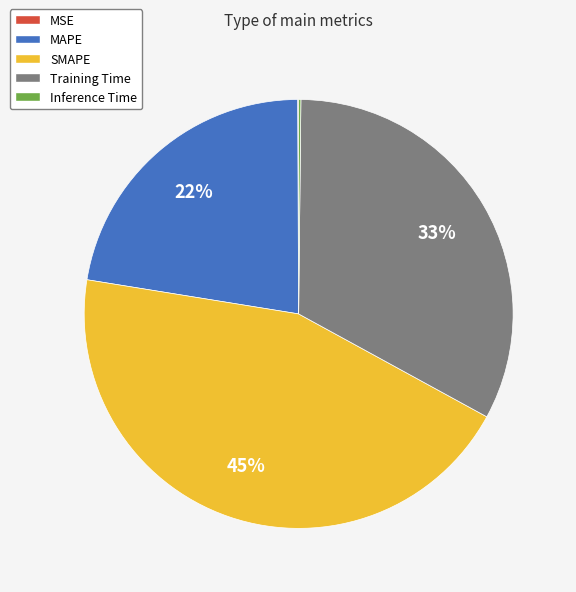

To the nearest percent, what is the difference between the largest and smallest slice percentages?

45%